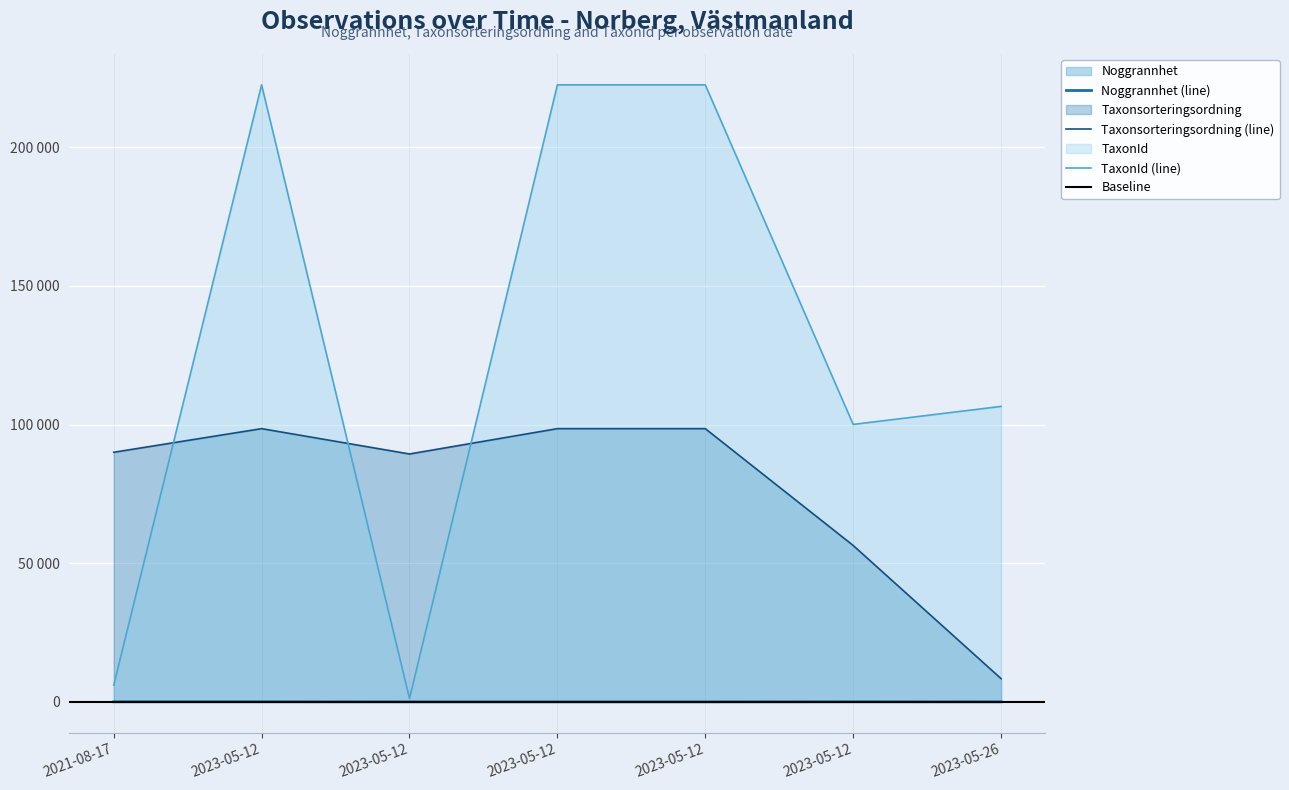

Reading left to right, list all the values displayed in this chart.

Noggrannhet: 25	25	5	5	5	25	10
Taxonsorteringsordning: 90008	98520	89392	98520	98520	56401	8377
TaxonId: 6031	222498	1202	222498	222498	100048	106545